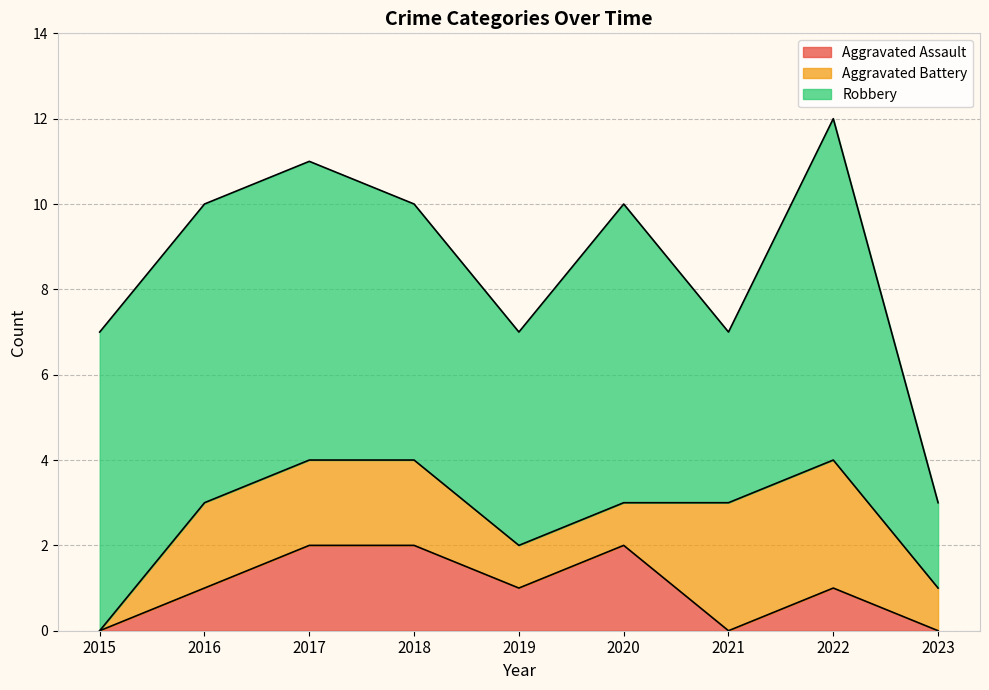

How many lines are shown in the chart?

3